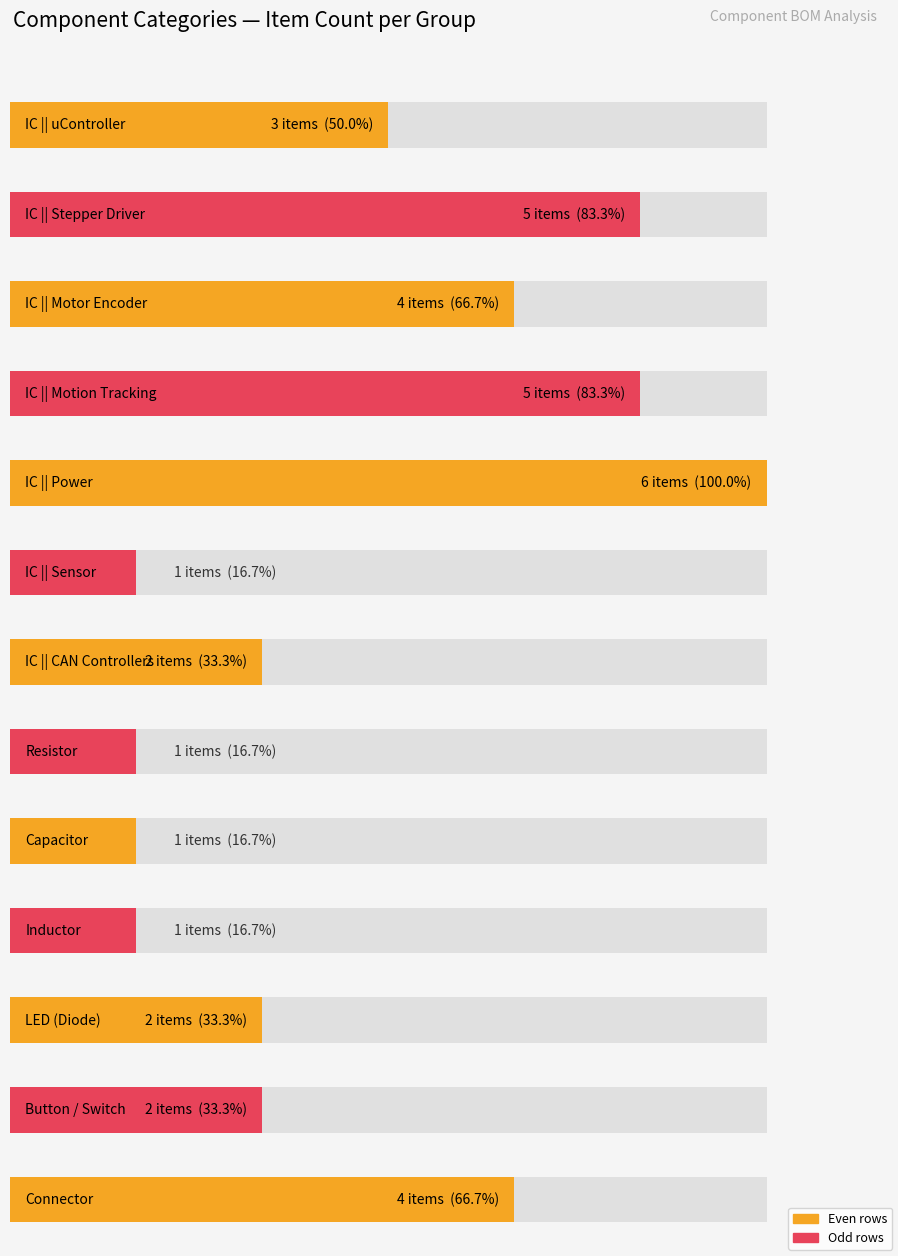

What position from the right is 4?

9